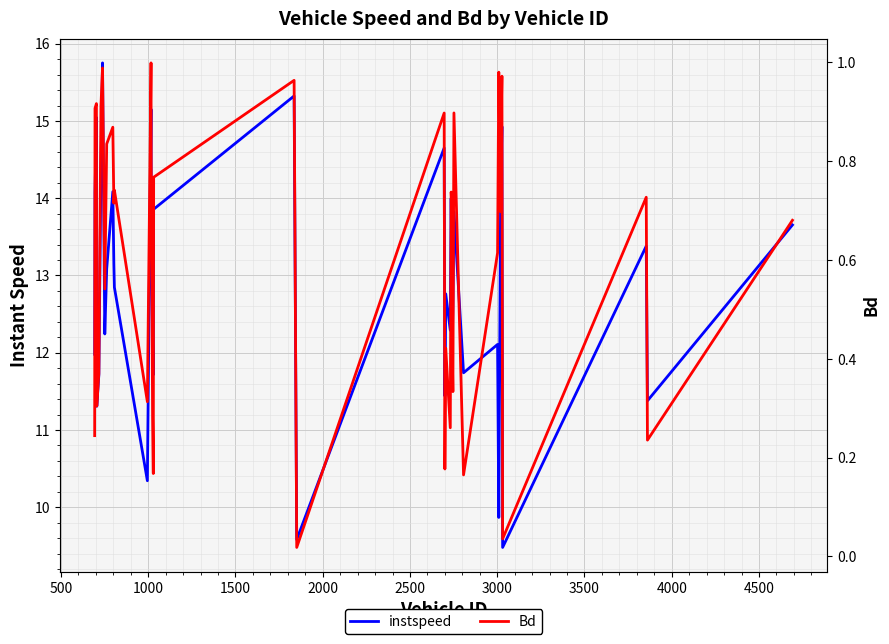

The instspeed series shows 4.6 at 1500. True or false?

False